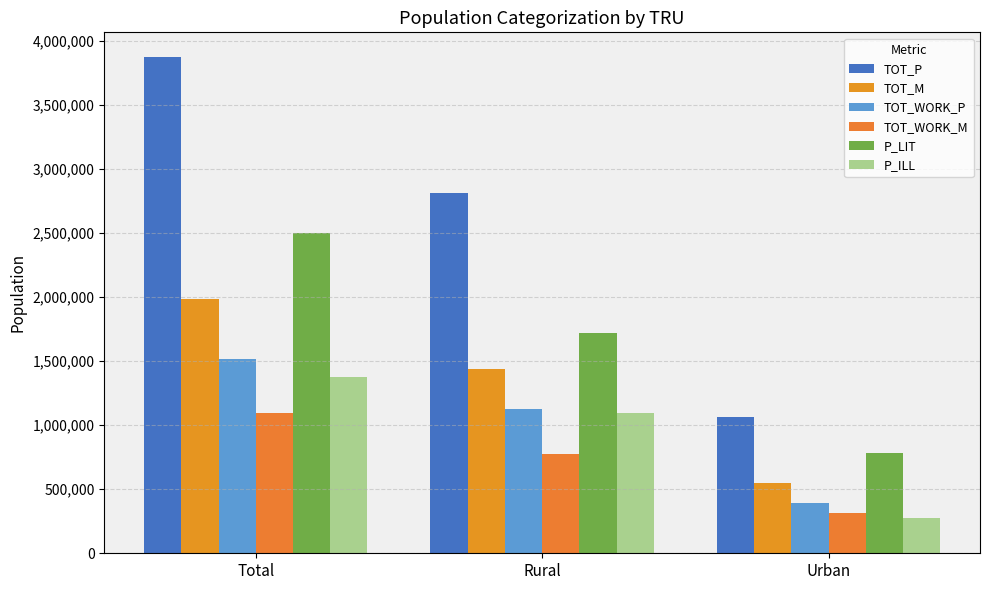

Rank the series by their maximum value, from lowest to highest.

TOT_WORK_M, P_ILL, TOT_WORK_P, TOT_M, P_LIT, TOT_P